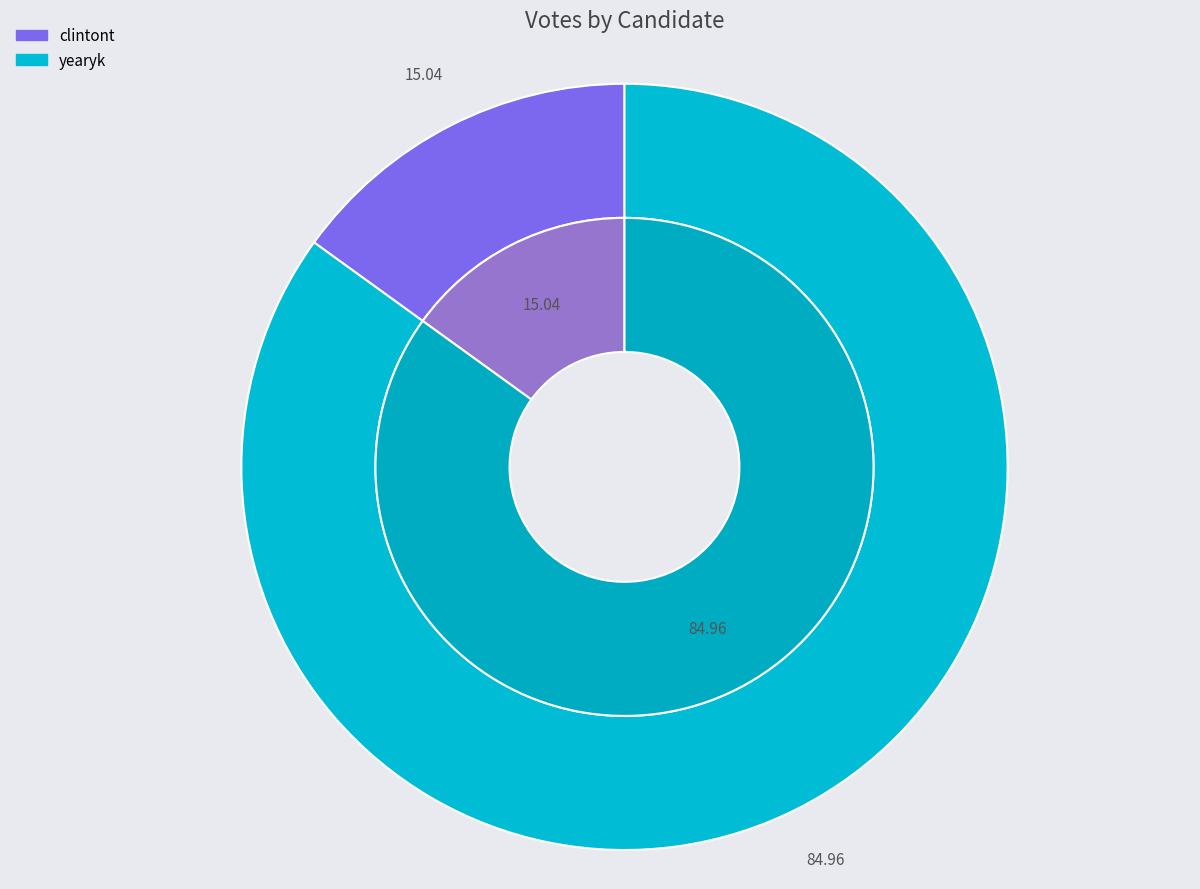

Approximately how many times larger is the value at clintont compared to yearyk?

0.2